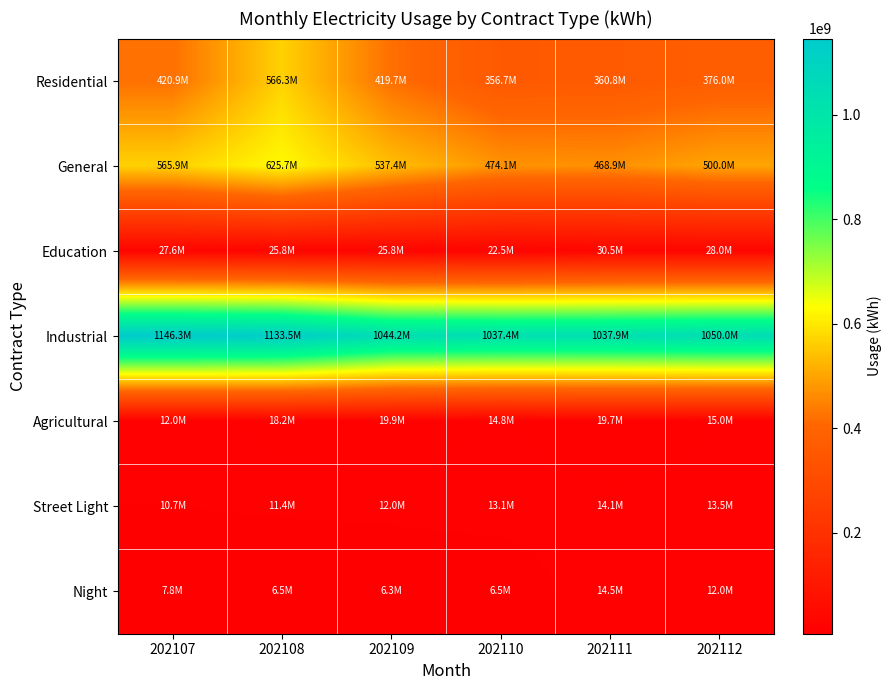

Reading left to right, transcribe all the data shown in this chart.

Residential: 202107=420911665	202108=566349753	202109=419685629	202110=356672586	202111=360757928	202112=375990440
General: 202107=565920596	202108=625697395	202109=537377402	202110=474072210	202111=468938682	202112=500000000
Education: 202107=27608642	202108=25849529	202109=25760190	202110=22481369	202111=30532339	202112=28000000
Industrial: 202107=1146345507	202108=1133521394	202109=1044166546	202110=1037432020	202111=1037858004	202112=1050000000
Agricultural: 202107=12003150	202108=18226804	202109=19874086	202110=14782513	202111=19741441	202112=15000000
Street Light: 202107=10692265	202108=11384054	202109=12035012	202110=13131515	202111=14071432	202112=13500000
Night: 202107=7814903	202108=6457128	202109=6272354	202110=6450990	202111=14516770	202112=12000000